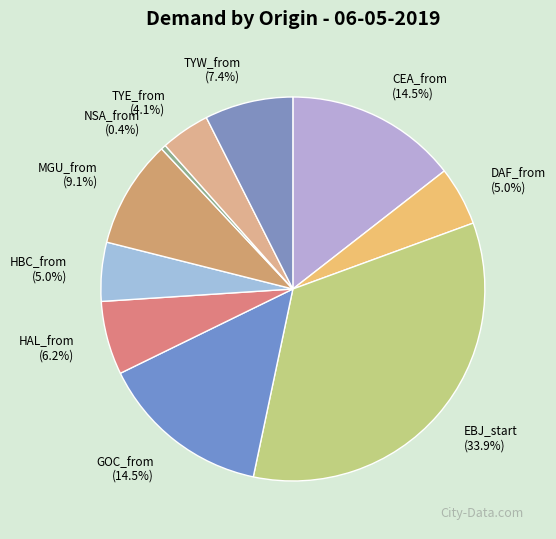

What is the largest slice in the pie chart?

EBJ_start